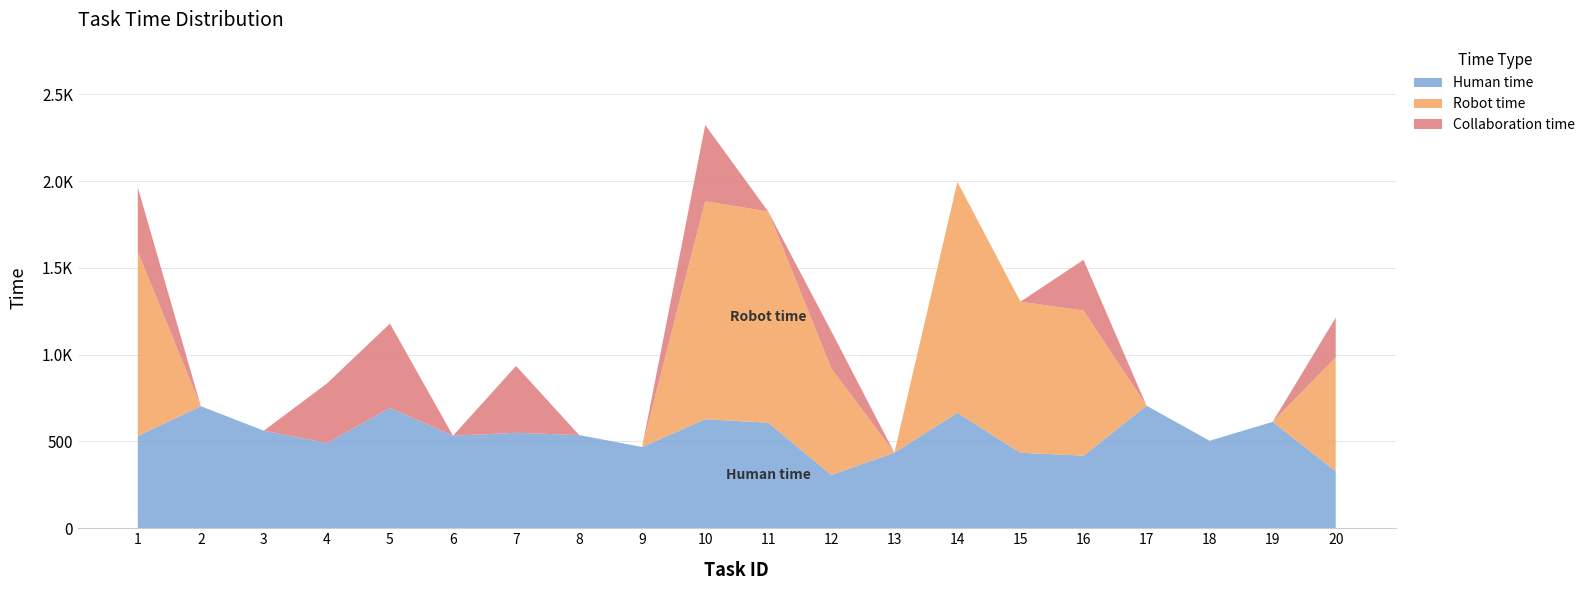

Reading left to right, transcribe all the data shown in this chart.

Human time: 1=531	2=703	3=562	4=491	5=694	6=533	7=550	8=537	9=468	10=628	11=608	12=307	13=435	14=665	15=435	16=418	17=706	18=504	19=613	20=328
Robot time: 1=1062	2=0	3=0	4=0	5=0	6=0	7=0	8=0	9=0	10=1256	11=1216	12=614	13=0	14=1330	15=870	16=836	17=0	18=0	19=0	20=656
Collaboration time: 1=371	2=0	3=0	4=343	5=485	6=0	7=385	8=0	9=0	10=439	11=0	12=214	13=0	14=0	15=0	16=292	17=0	18=0	19=0	20=229